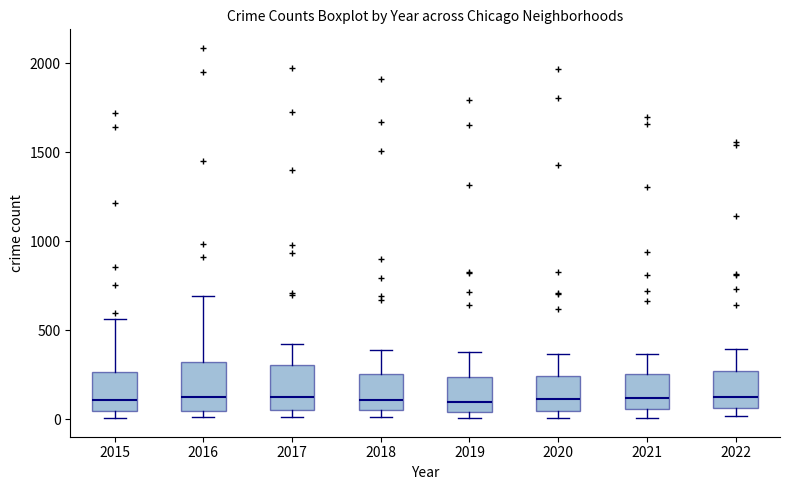

Reading left to right, read every box against the y-axis: the position of its median line, the range the box covers, and the ends of its whiskers. The values are not printed on the chart, so give them approximately, as read against the axis.

2015: median 100, box 50 to 250, whiskers 0 to 550
2016: median 150, box 50 to 300, whiskers 0 to 700
2017: median 100, box 50 to 300, whiskers 0 to 400
2018: median 100, box 50 to 250, whiskers 0 to 400
2019: median 100, box 50 to 250, whiskers 0 to 400
2020: median 100, box 50 to 250, whiskers 0 to 350
2021: median 100, box 50 to 250, whiskers 0 to 350
2022: median 150, box 50 to 250, whiskers 0 to 400